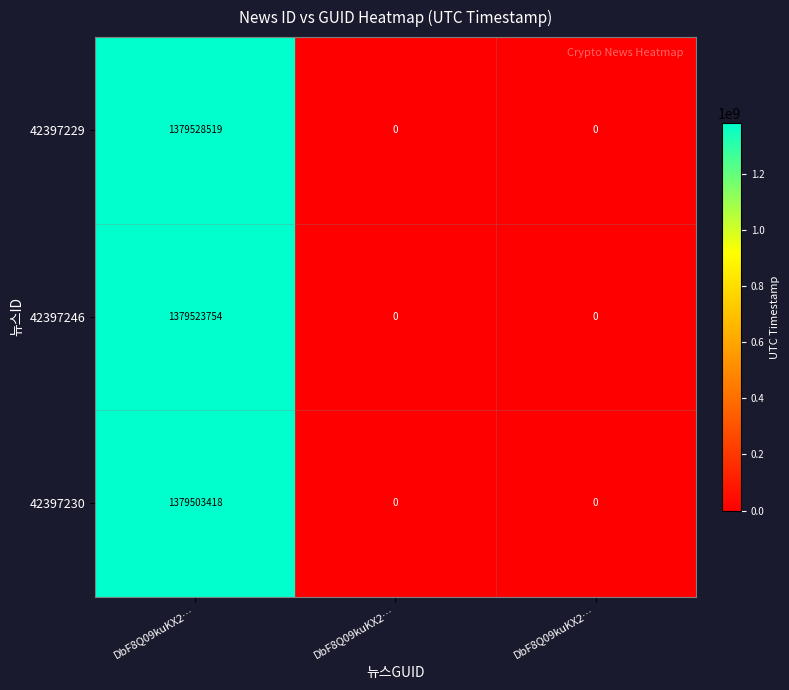

Between DbF8Q09kuKX2… and DbF8Q09kuKX2…, which is larger?

DbF8Q09kuKX2…